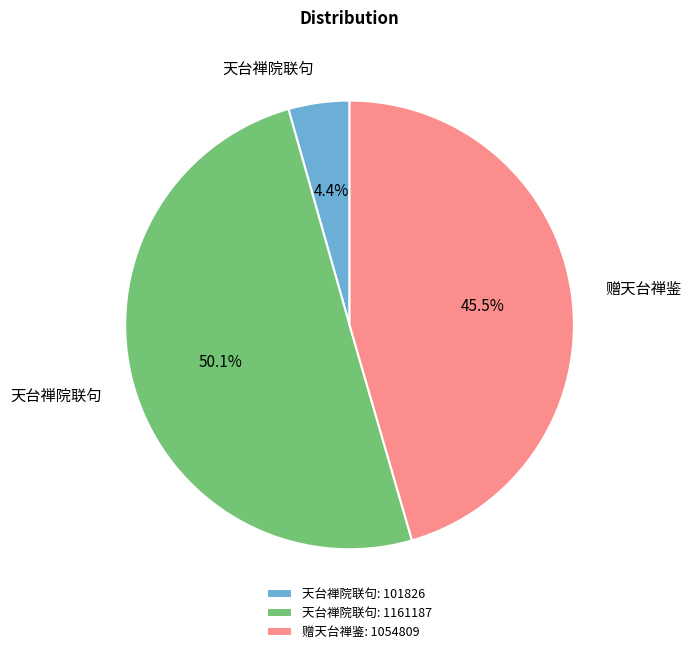

Which category has the biggest portion of the pie?

天台禅院联句: 1161187